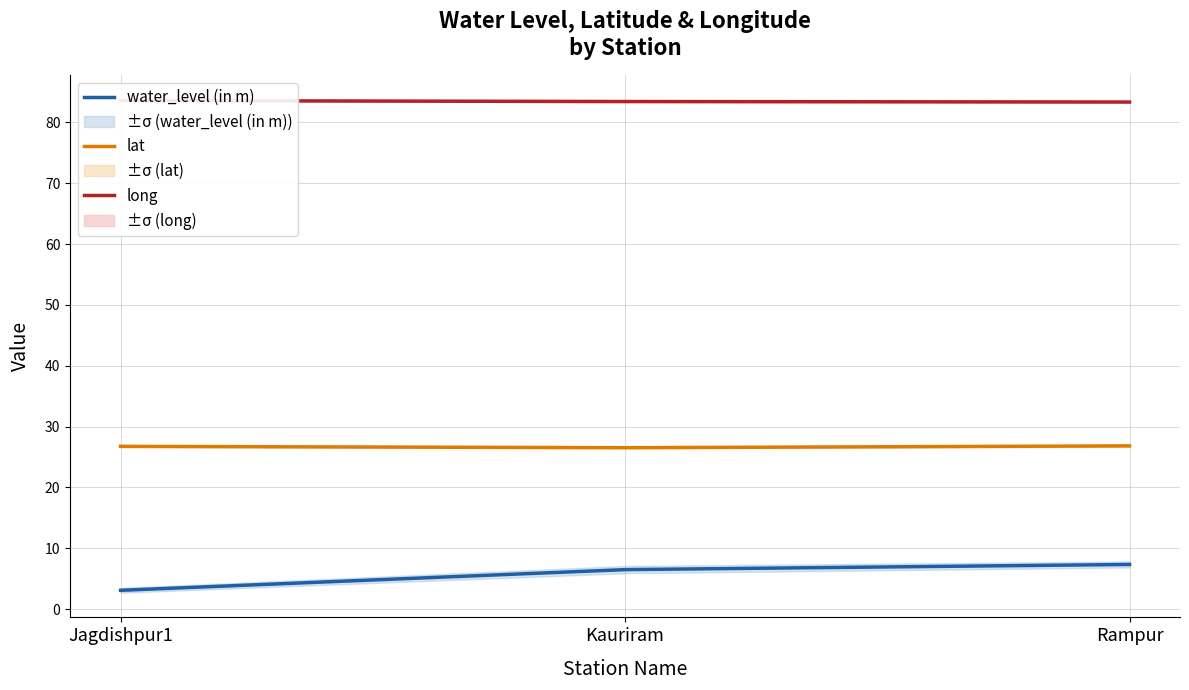

Does the chart display data point markers on the line(s)?

No